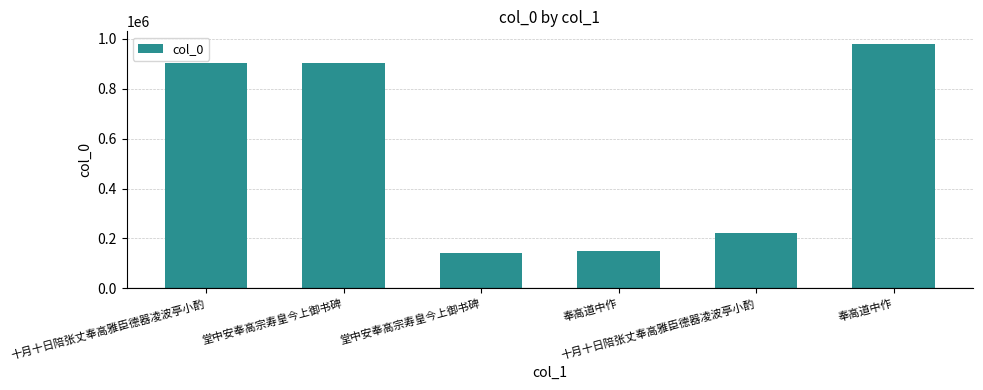

Are the bars horizontal?

No